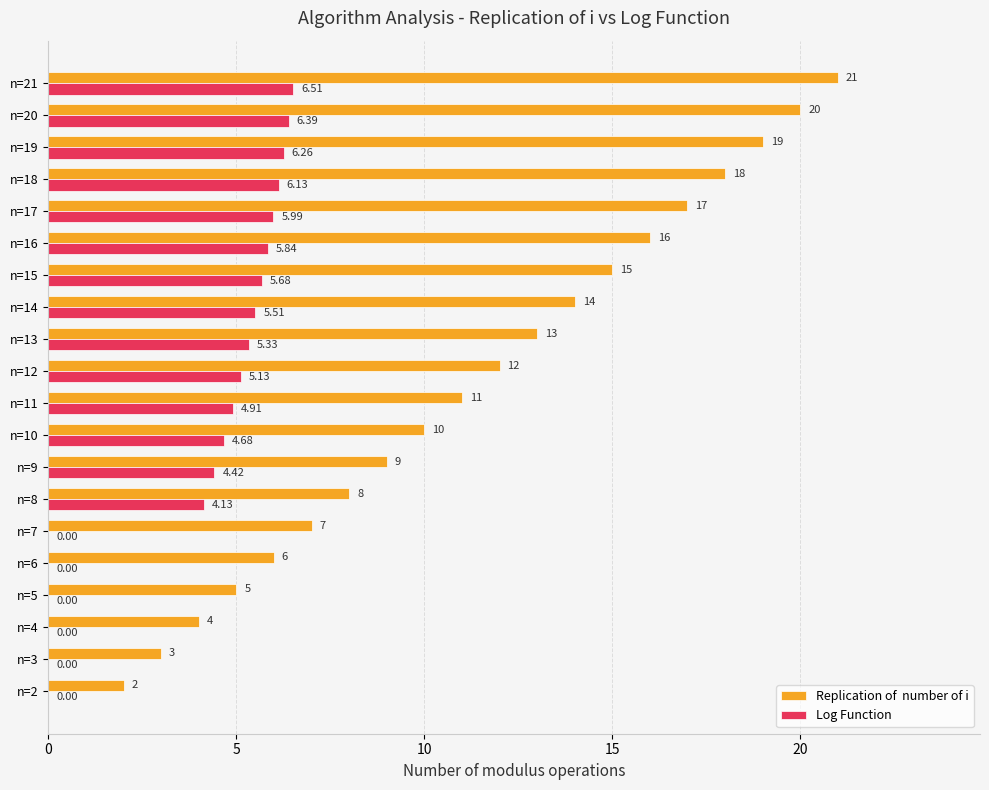

At which category is the sum across all series the highest?

n=21